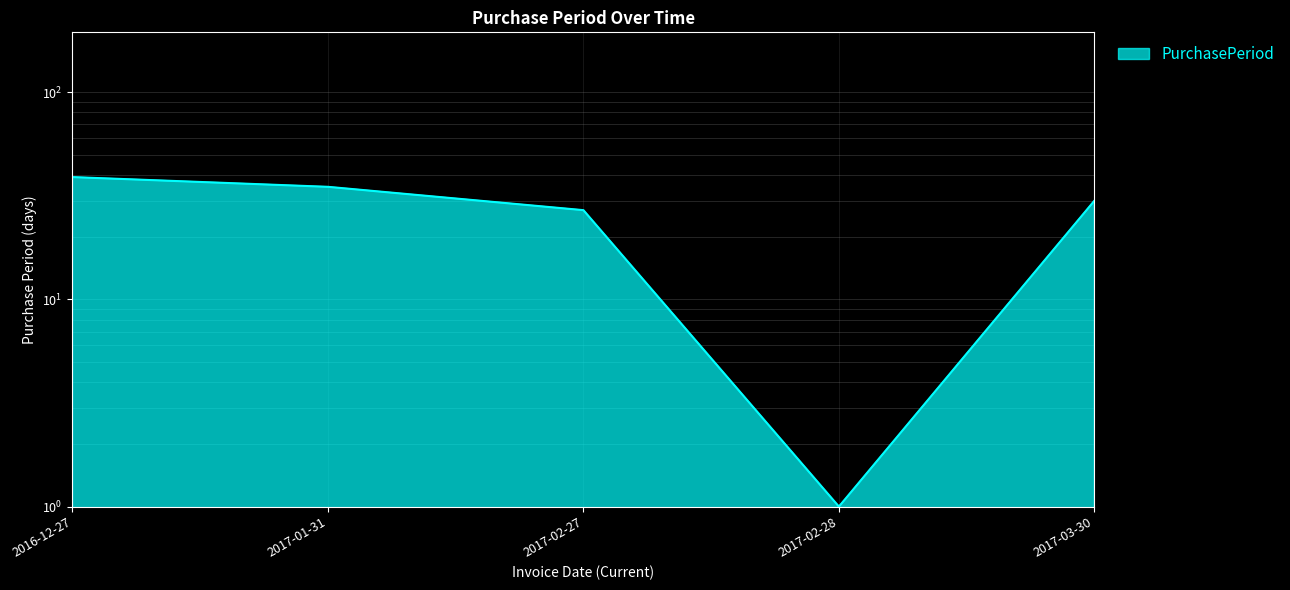

What is the value of the 4th point from the left?

1